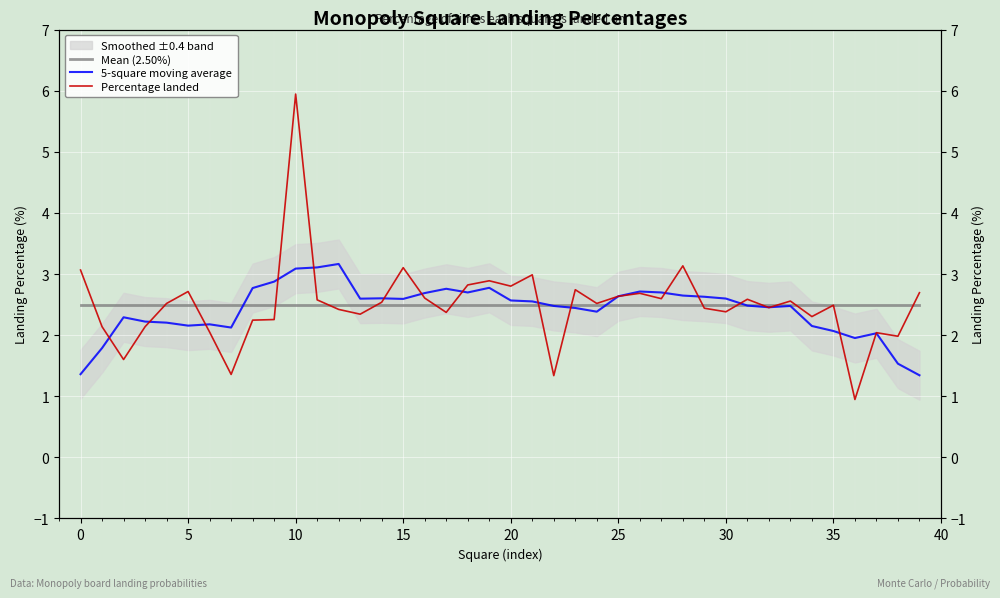

List the series in order of their peak value, highest first.

Percentage landed, 5-square moving average, Mean (2.50%)